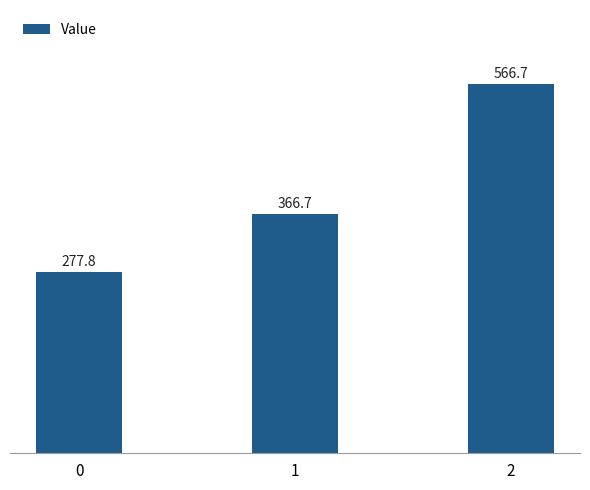

Rank the categories by value from lowest to highest.

0, 1, 2